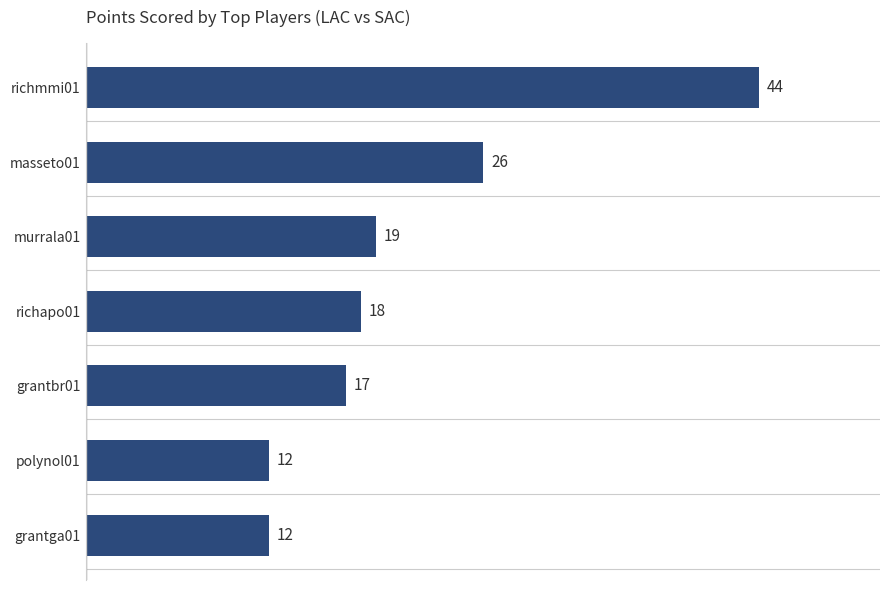

What is the difference between the values at richapo01 and polynol01?

6